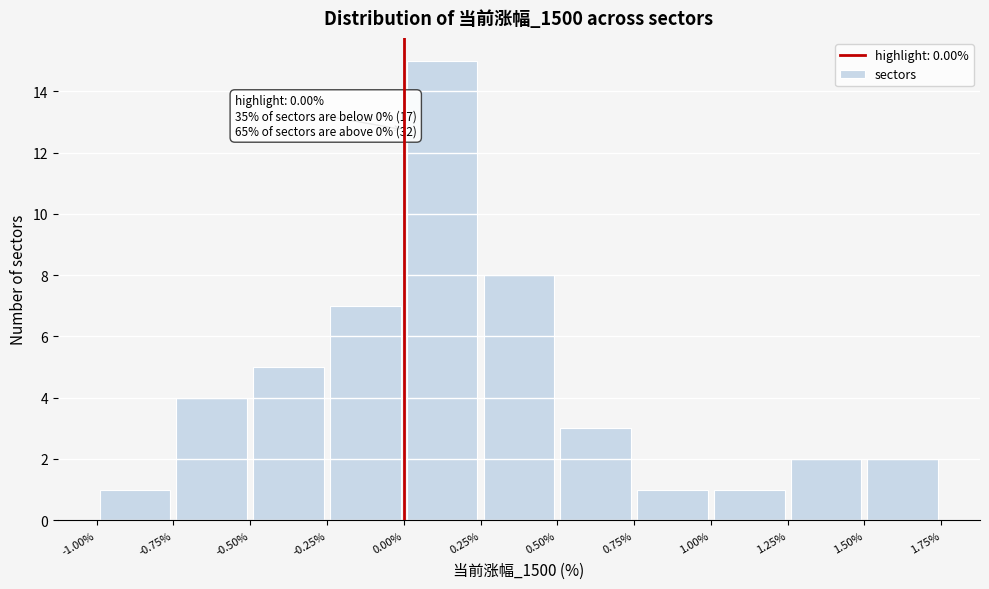

Over which range of the x-axis is the bar tallest?

0.00% to 0.25%